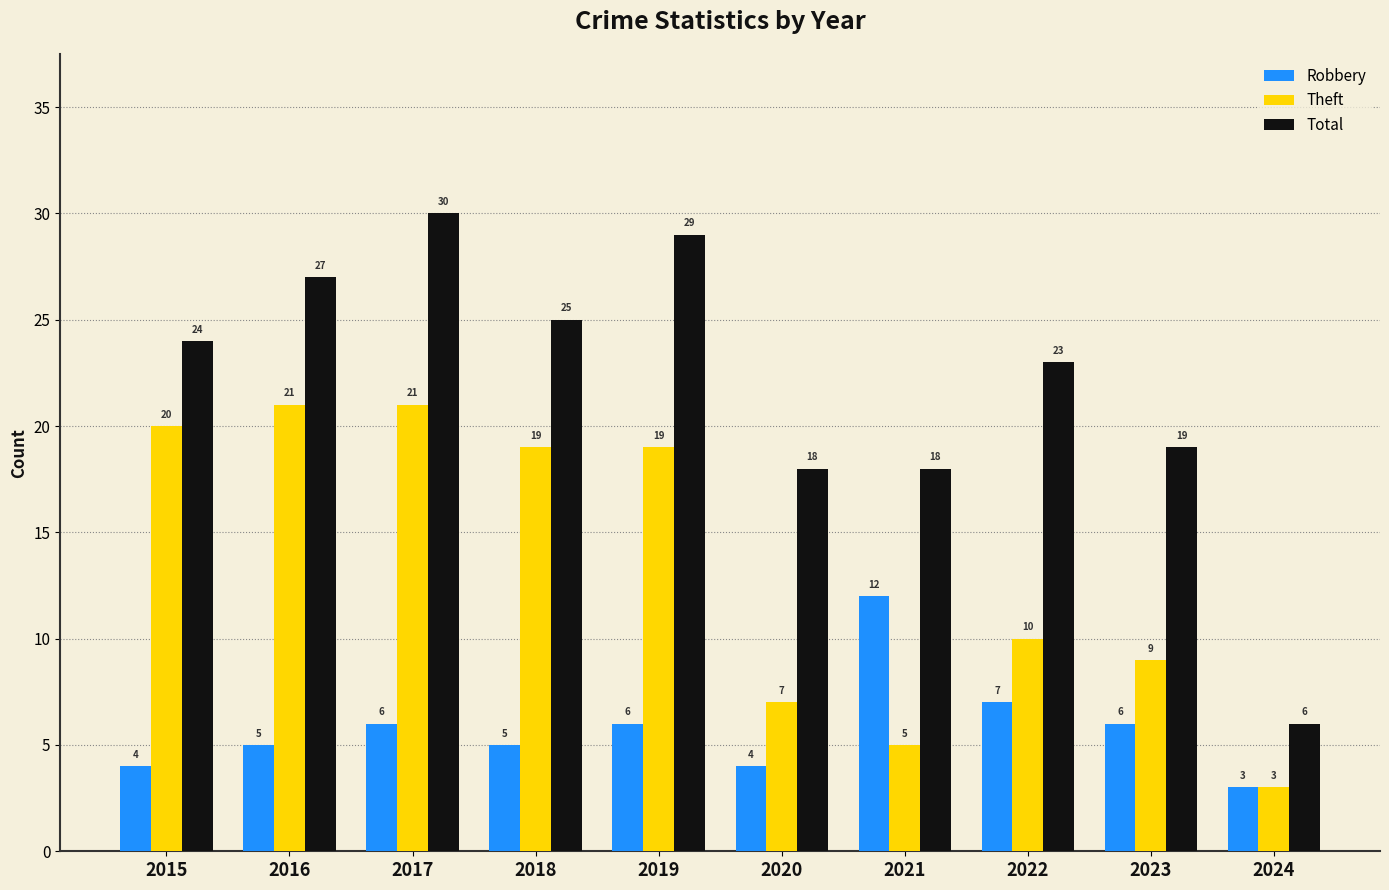

The value of Total at 2015 is 24. True or false?

True